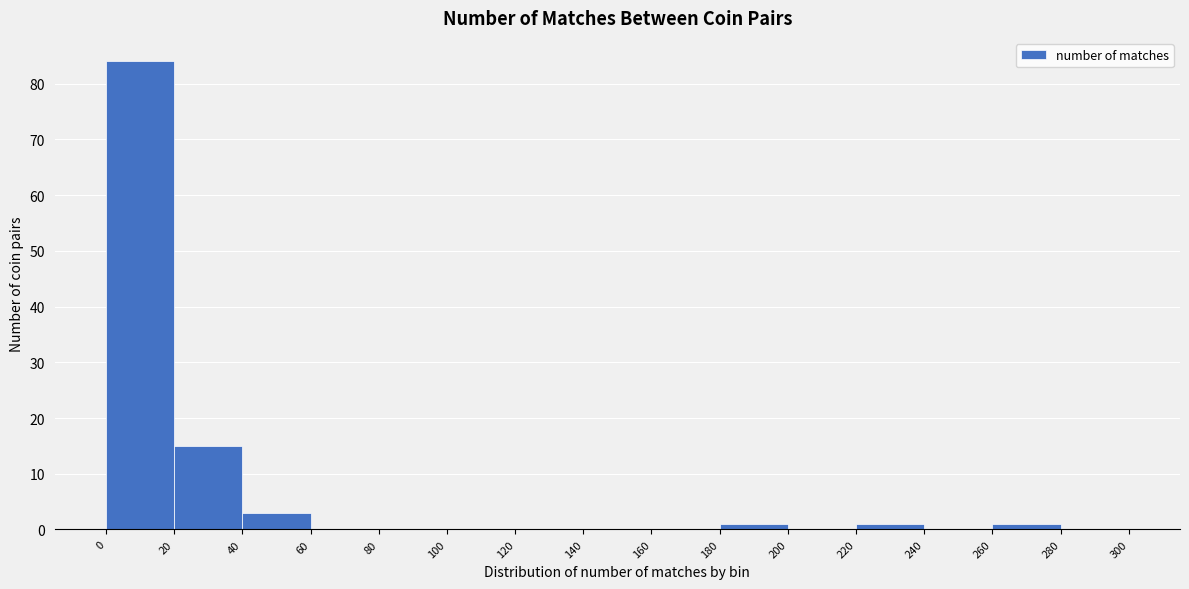

Reading left to right, transcribe this chart: for each bar, give the range it covers on the x-axis and its height. The values are not printed on the chart, so give them approximately, as read against the axis.

0 to 20: 84
20 to 40: 15
40 to 60: 3
60 to 80: 0
80 to 100: 0
100 to 120: 0
120 to 140: 0
140 to 160: 0
160 to 180: 0
180 to 200: 1
200 to 220: 0
220 to 240: 1
240 to 260: 0
260 to 280: 1
280 to 300: 0